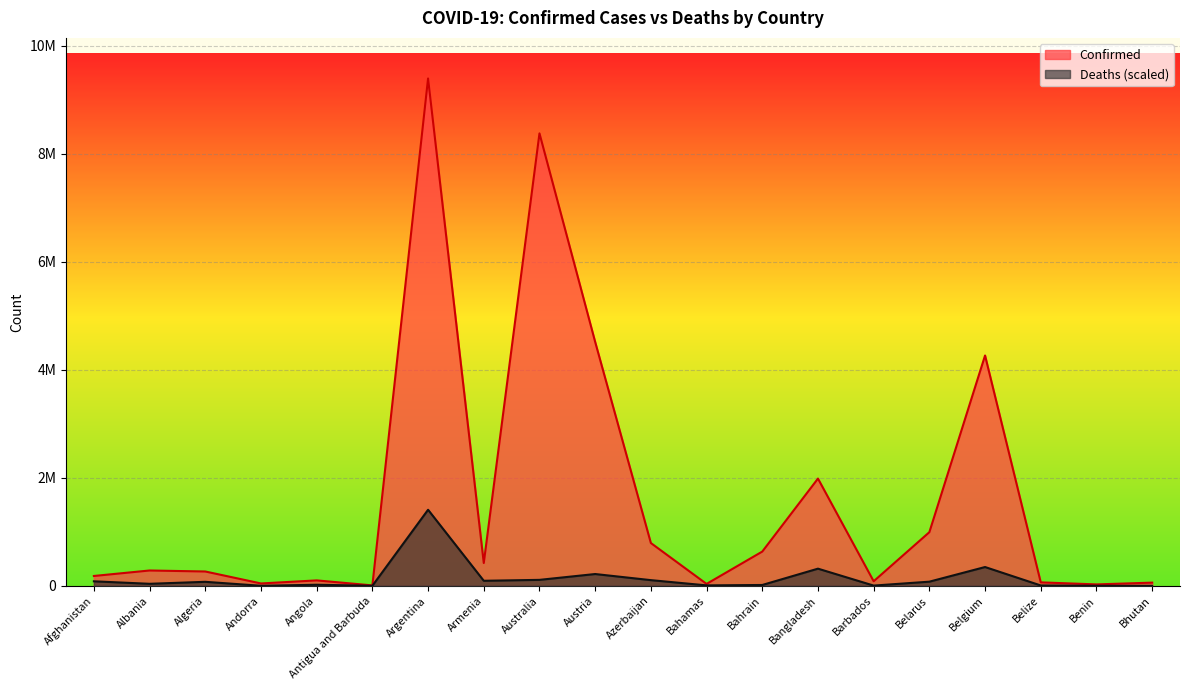

What is the minimum value shown in the chart?

229.2